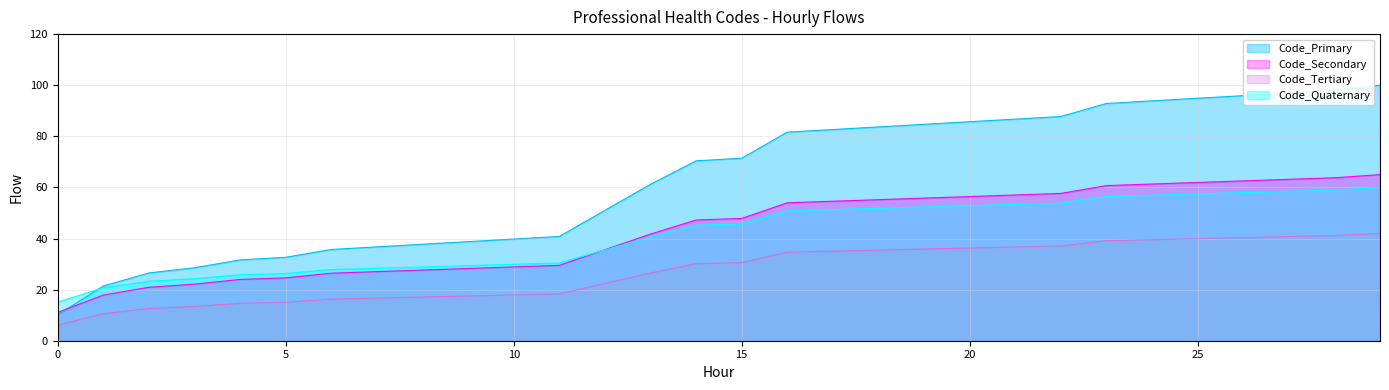

Which series has the widest spread of values?

Code_Primary